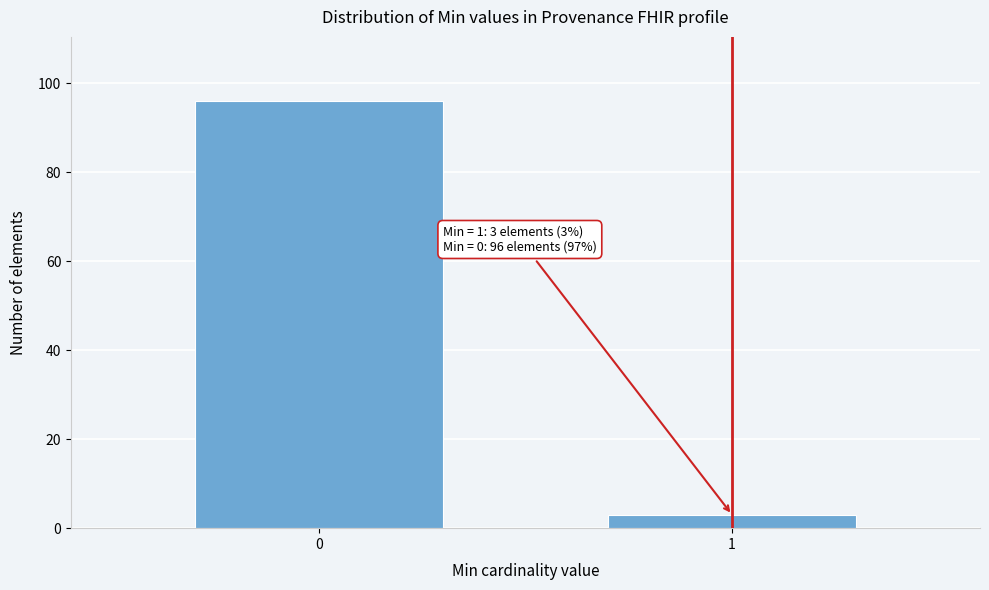

Reading right to left, what are all the values shown in this chart?

3	96